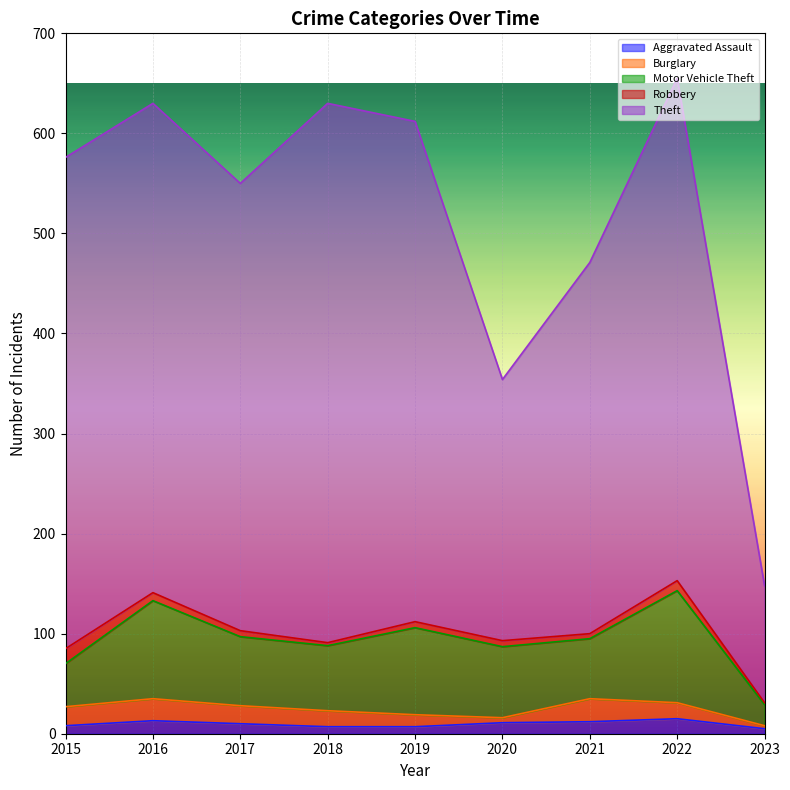

What is the difference between the maximum and minimum values in the Motor Vehicle Theft series?

91